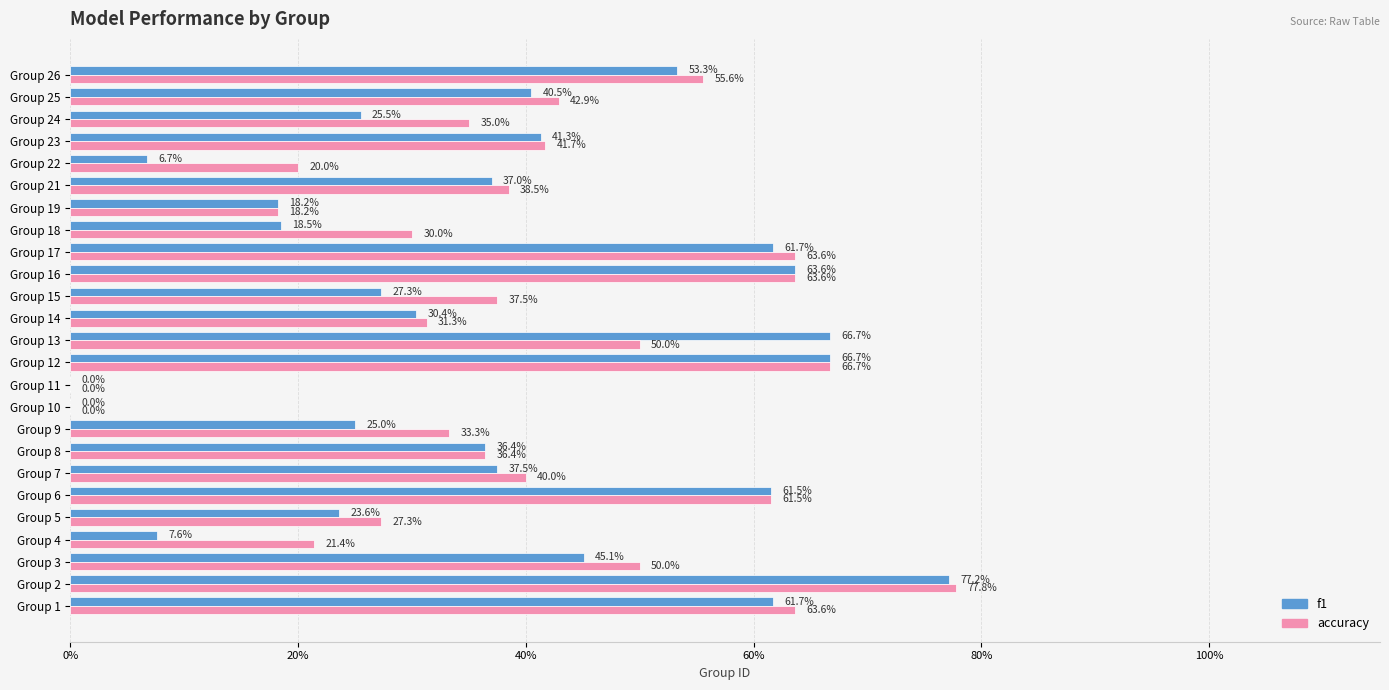

Reading left to right, what are all the values shown in this chart?

f1: 0.6	0.8	0.5	0.1	0.2	0.6	0.4	0.4	0.2	0.0	0.0	0.7	0.7	0.3	0.3	0.6	0.6	0.2	0.2	0.4	0.1	0.4	0.3	0.4	0.5
accuracy: 0.6	0.8	0.5	0.2	0.3	0.6	0.4	0.4	0.3	0.0	0.0	0.7	0.5	0.3	0.4	0.6	0.6	0.3	0.2	0.4	0.2	0.4	0.3	0.4	0.6